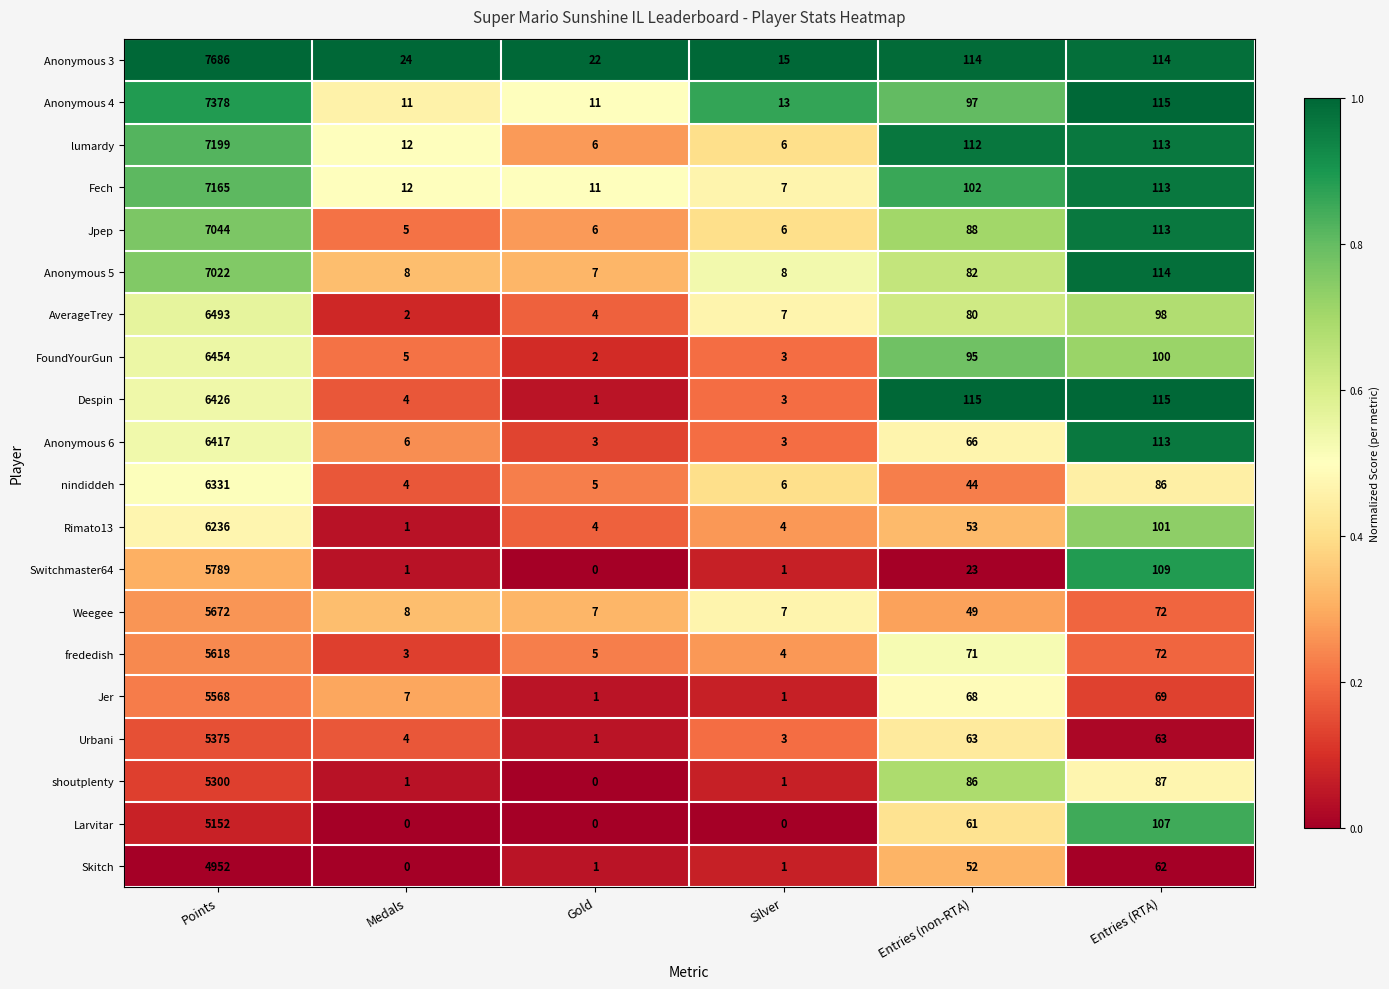

List the series in order of their peak value, lowest first.

Skitch, Larvitar, shoutplenty, Urbani, Jer, frededish, Weegee, Switchmaster64, Rimato13, nindiddeh, Anonymous 6, Despin, FoundYourGun, AverageTrey, Anonymous 5, Jpep, Fech, lumardy, Anonymous 4, Anonymous 3